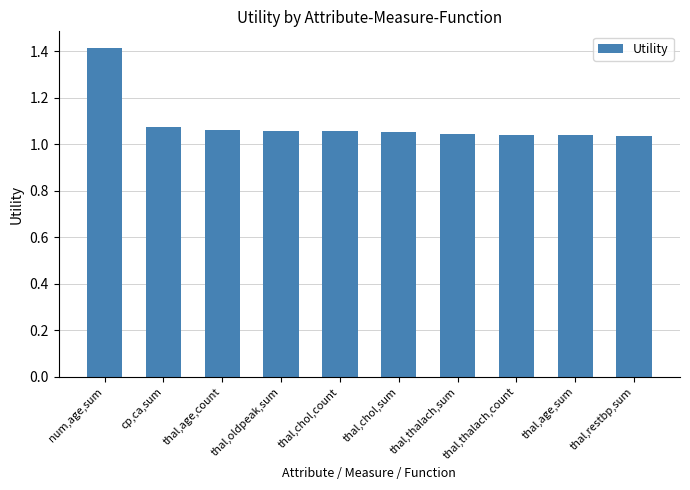

What is the difference between the maximum and minimum values?

0.4